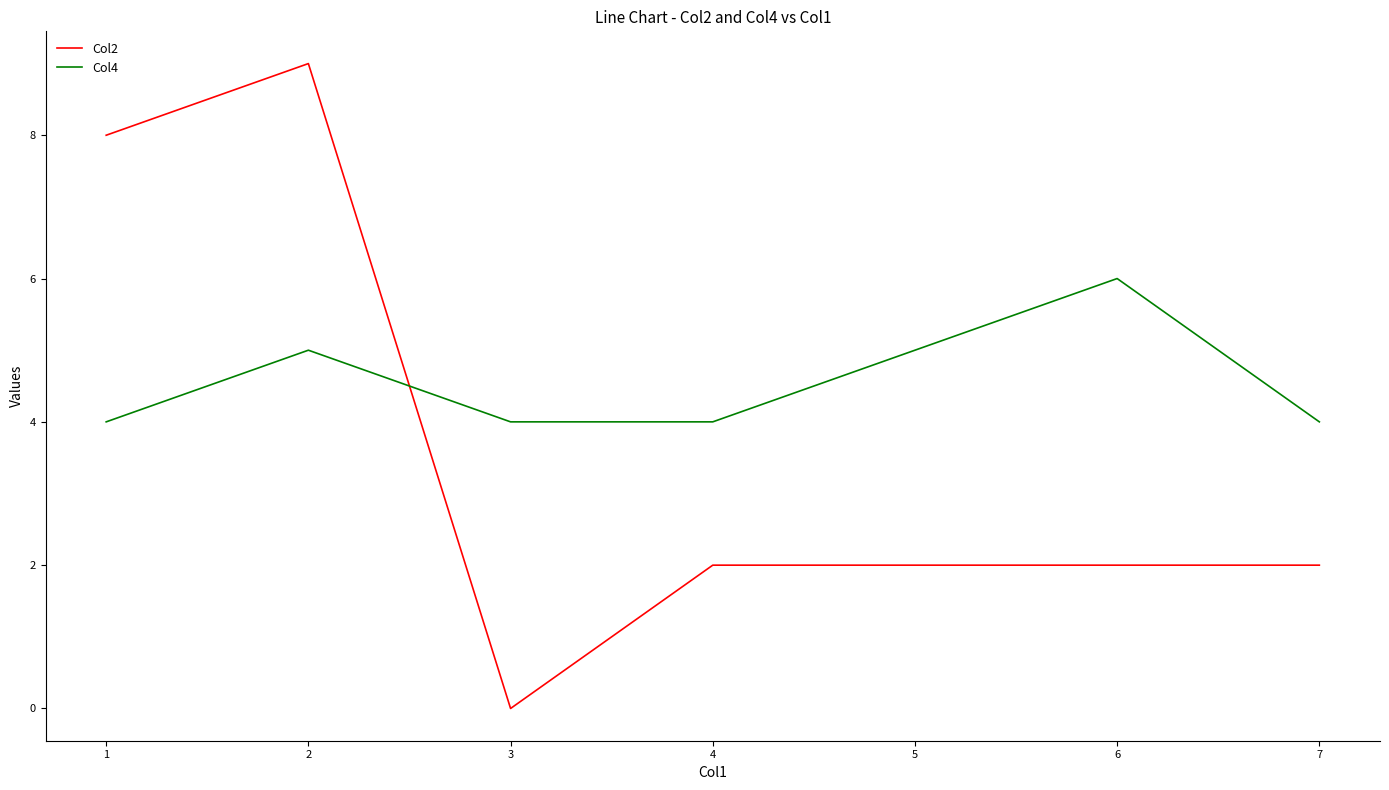

What is the difference between the maximum and minimum values in the Col2 series?

9